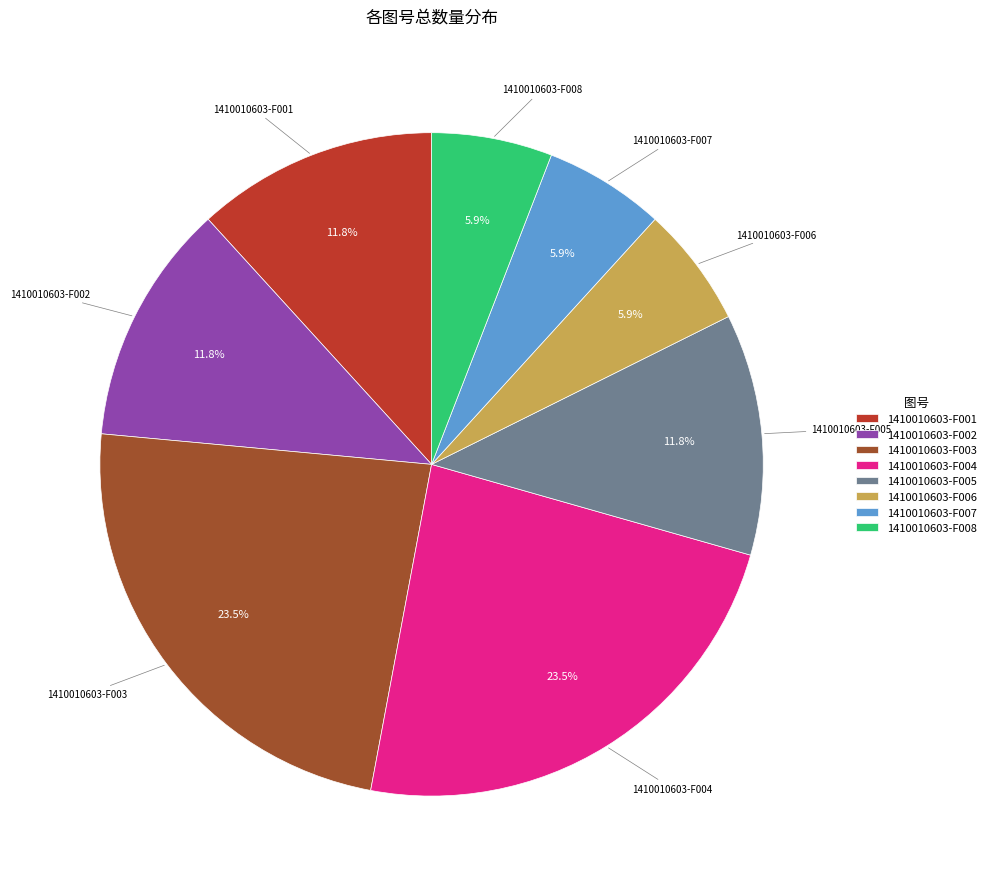

Does 1410010603-F001 account for over 50% of the chart?

No